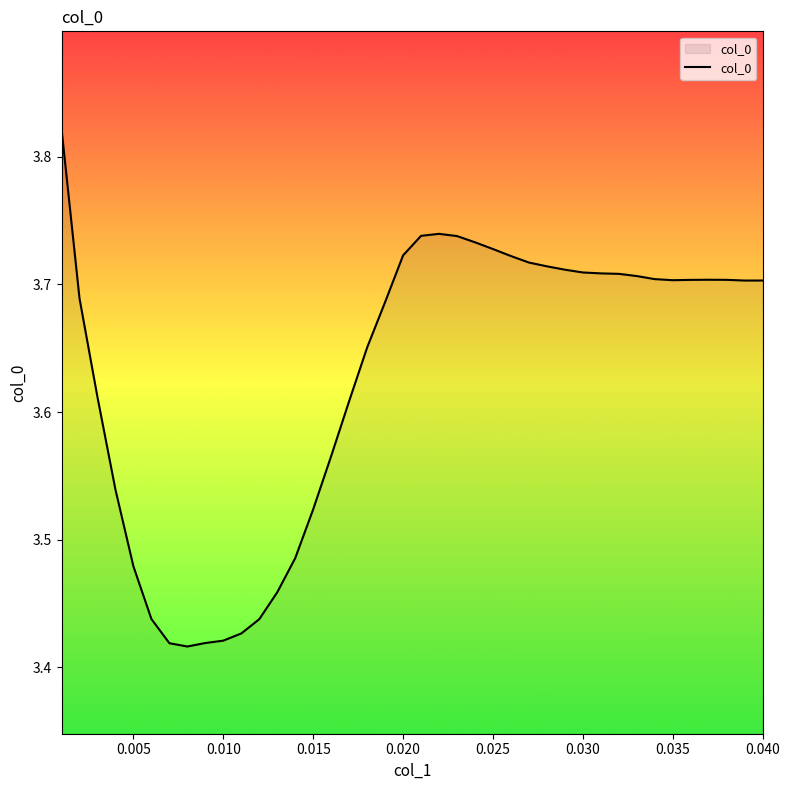

What is the difference between the maximum and minimum values?

0.4